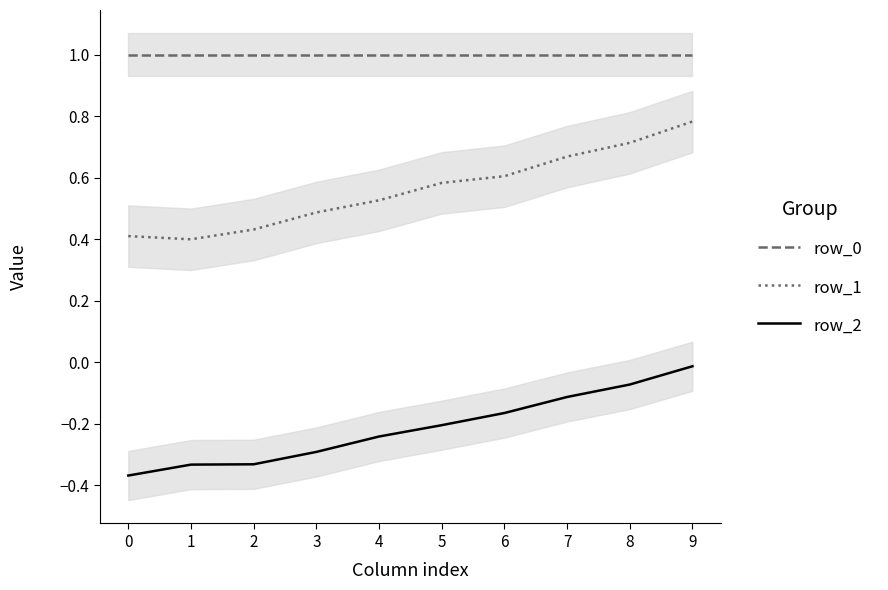

How many interior local valleys does the row_1 series have?

1